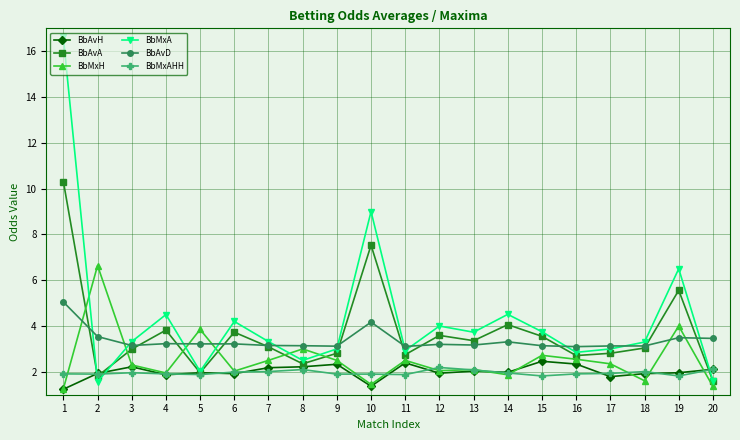

How many data points does each series have?

20